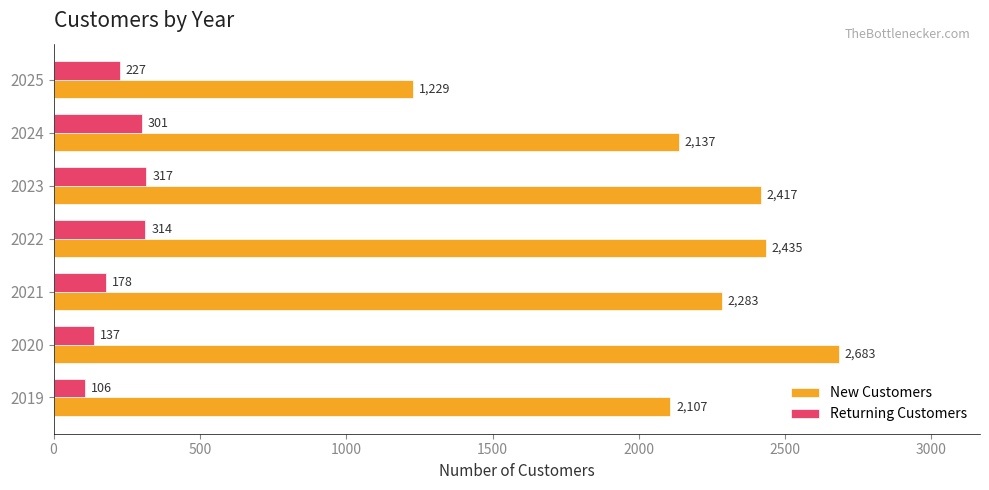

What is the difference between the highest and lowest values at 2025?

1002